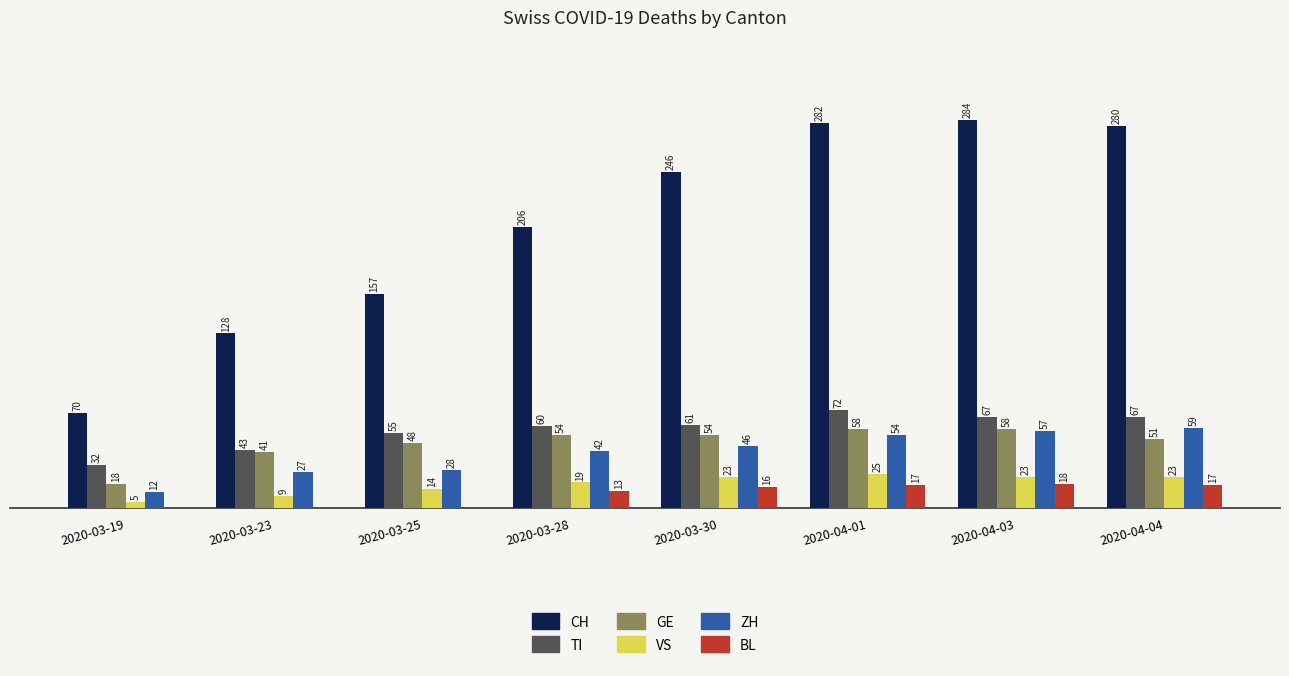

Is the value of BL at 2020-03-19 greater than the value of GE at 2020-04-04?

No